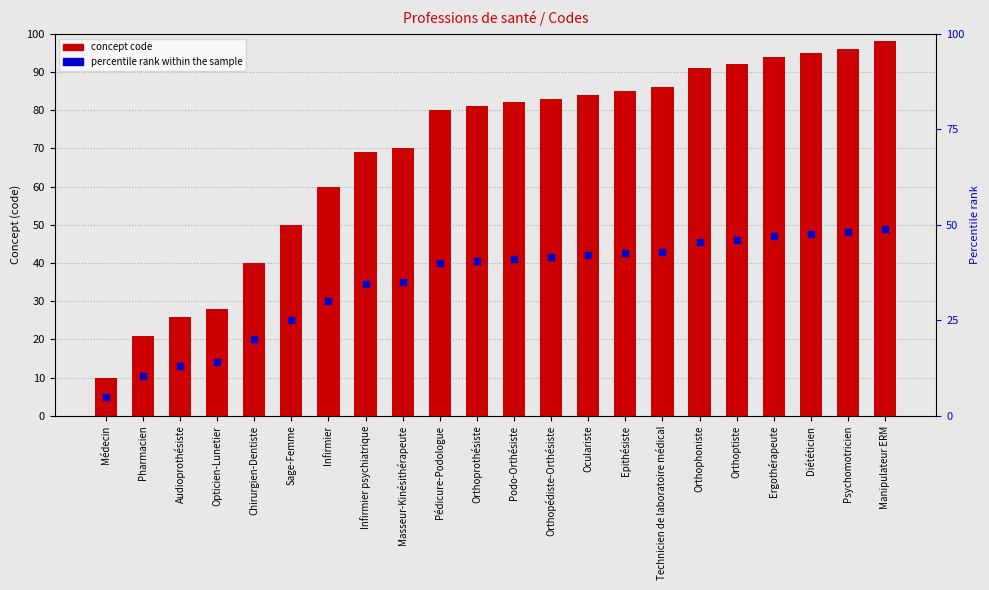

What are all the series names shown in the legend?

Concept code, percentile rank within the sample